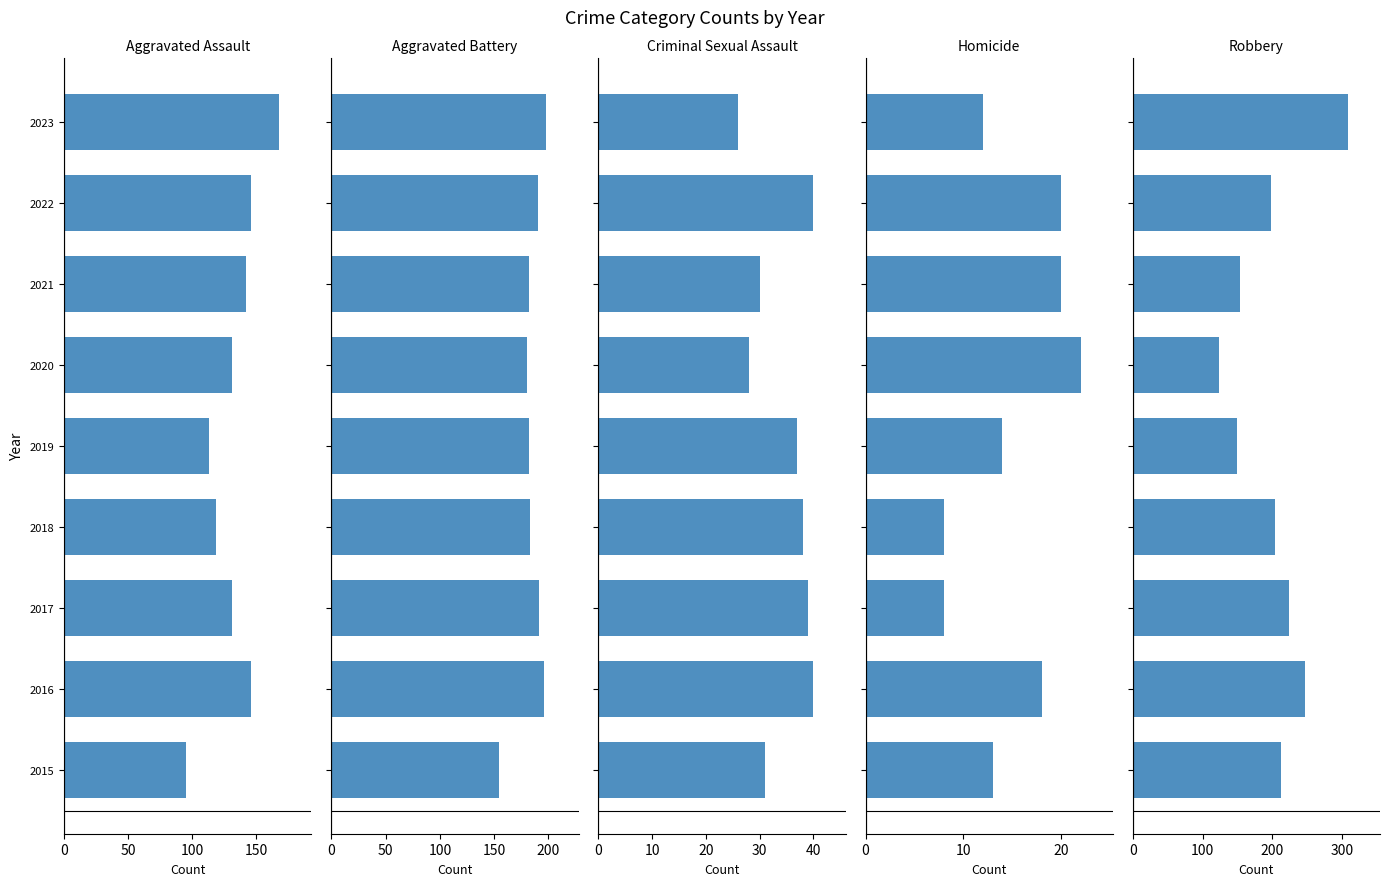

True or false: Homicide has a value of 19 at 2023.

False